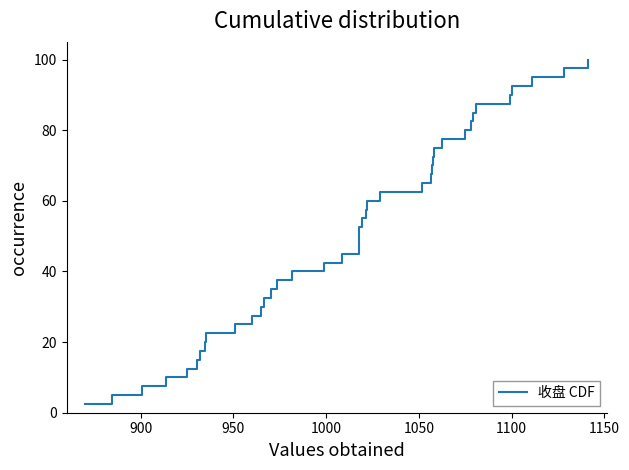

What is the maximum value shown in the chart?

100.0